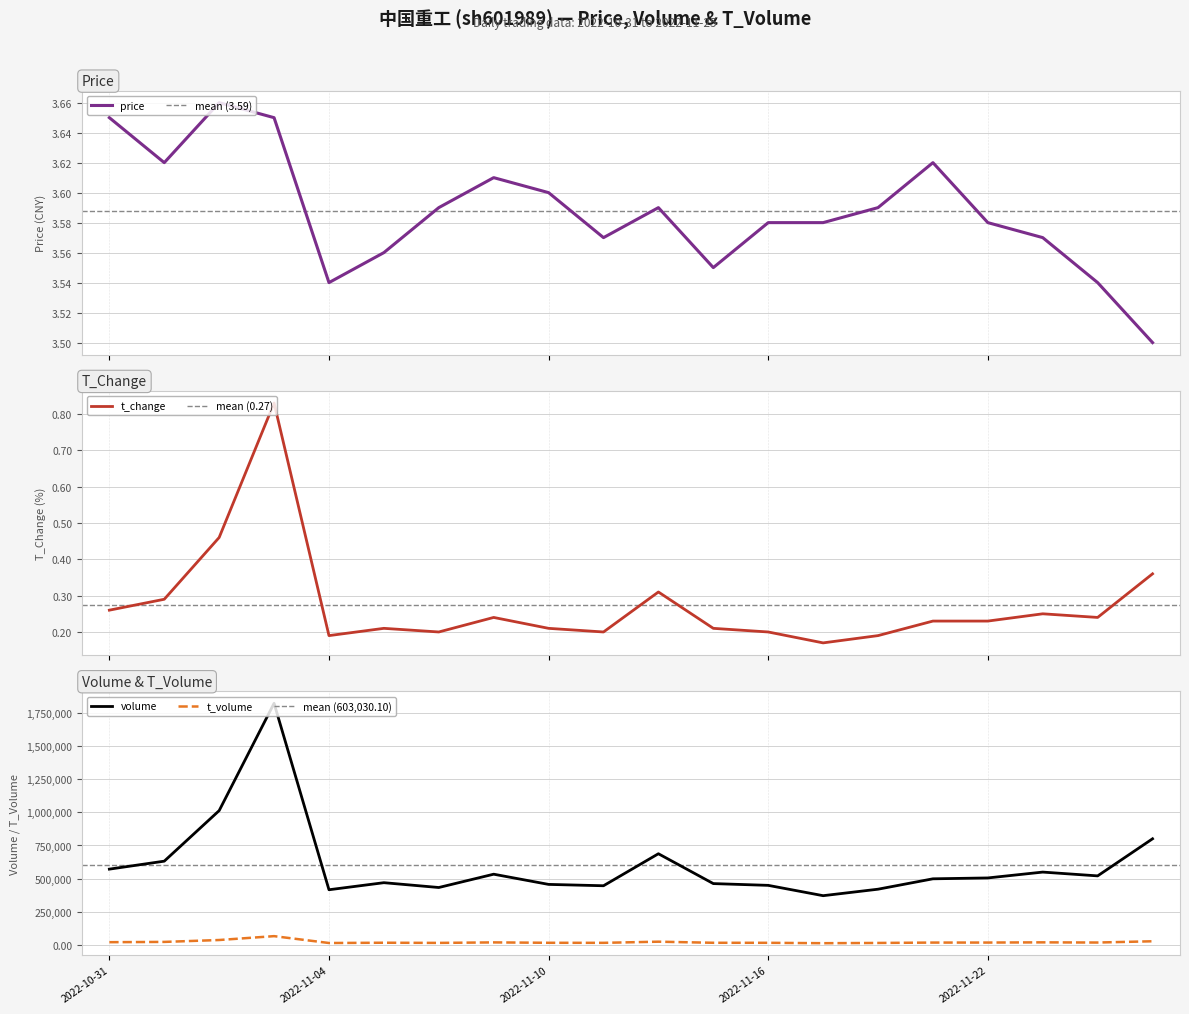

At which label does price reach its minimum?

2022-11-25